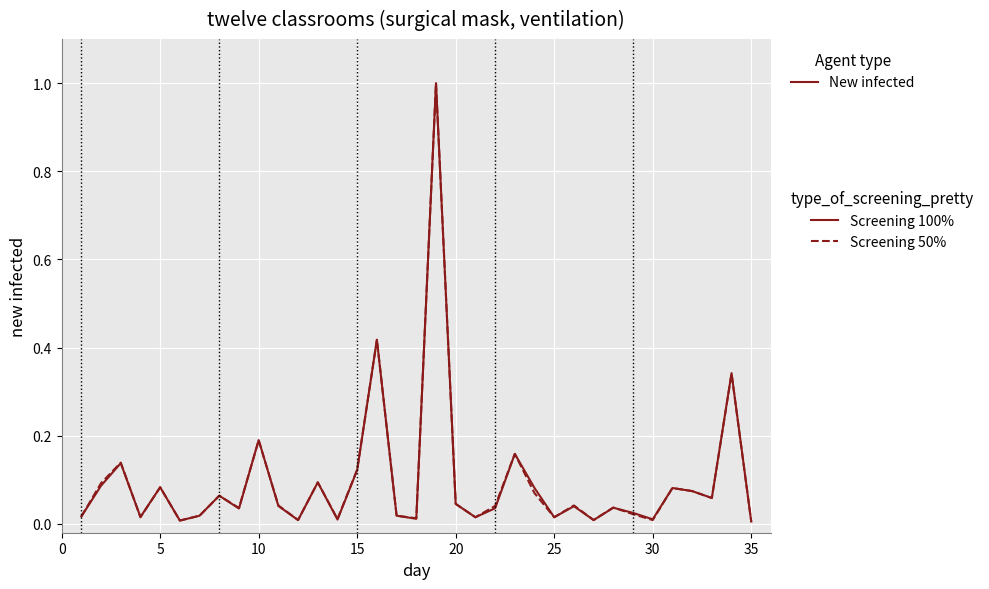

What is the sum of all Screening 100% values?

3.4